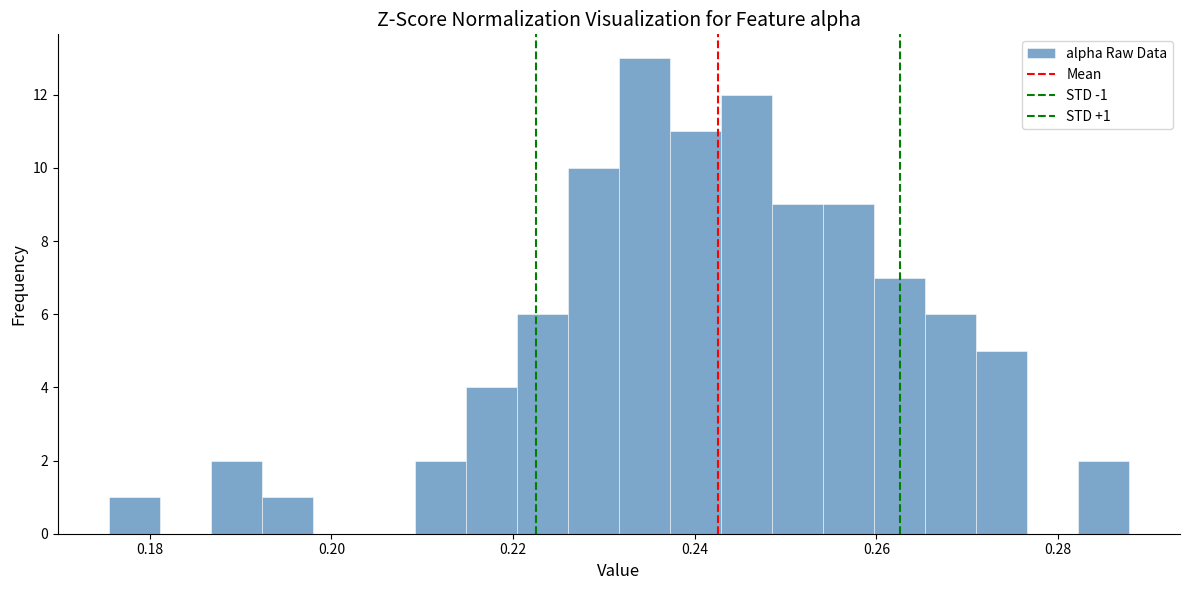

Read against the x-axis, roughly where is the centre of the tallest bar?

0.234